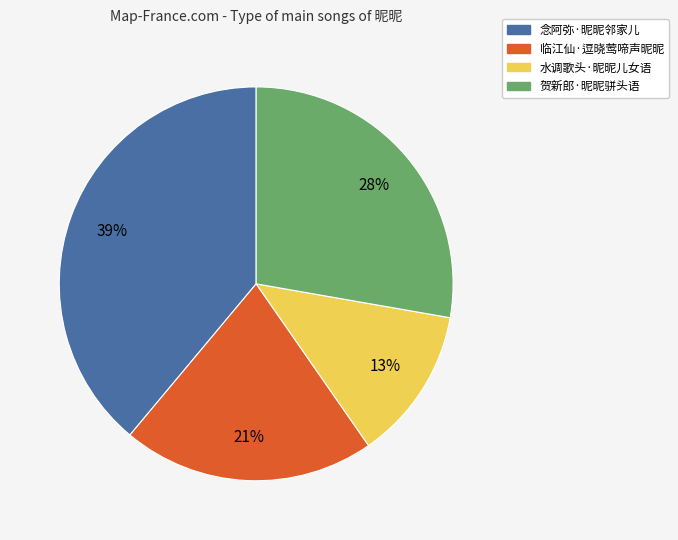

Rank the categories by value from highest to lowest.

念阿弥·昵昵邻家儿, 贺新郎·昵昵骈头语, 临江仙·逗晓莺啼声昵昵, 水调歌头·昵昵儿女语